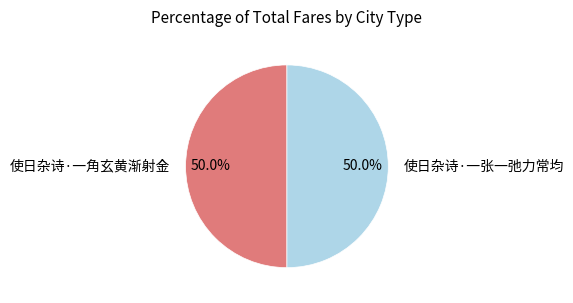

To the nearest percent, what is the combined percentage of 使日杂诗·一角玄黄渐射金 and 使日杂诗·一张一弛力常均?

100%